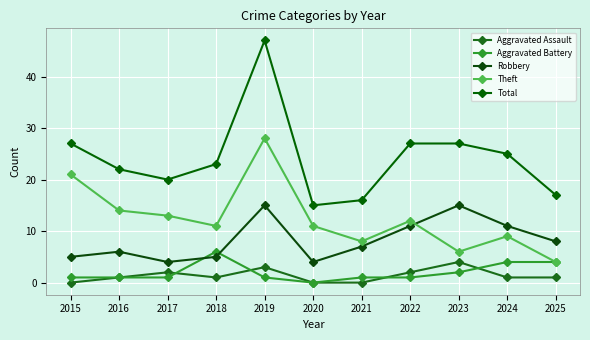

At which category is the sum across all series the highest?

2019